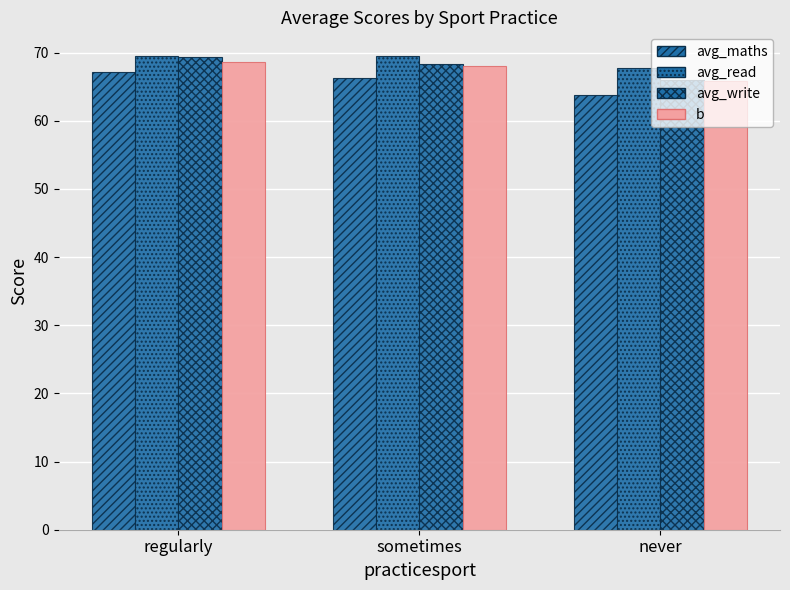

Does the chart contain stacked bars?

No